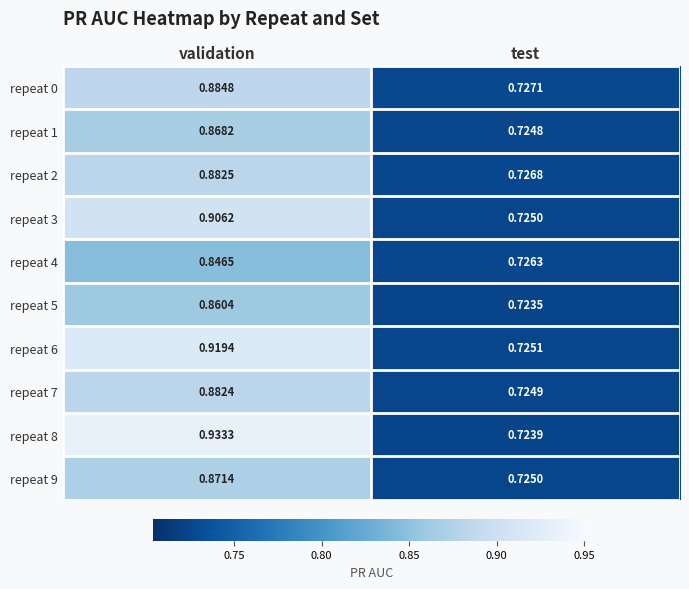

At which label is repeat 2 closest to 0?

test